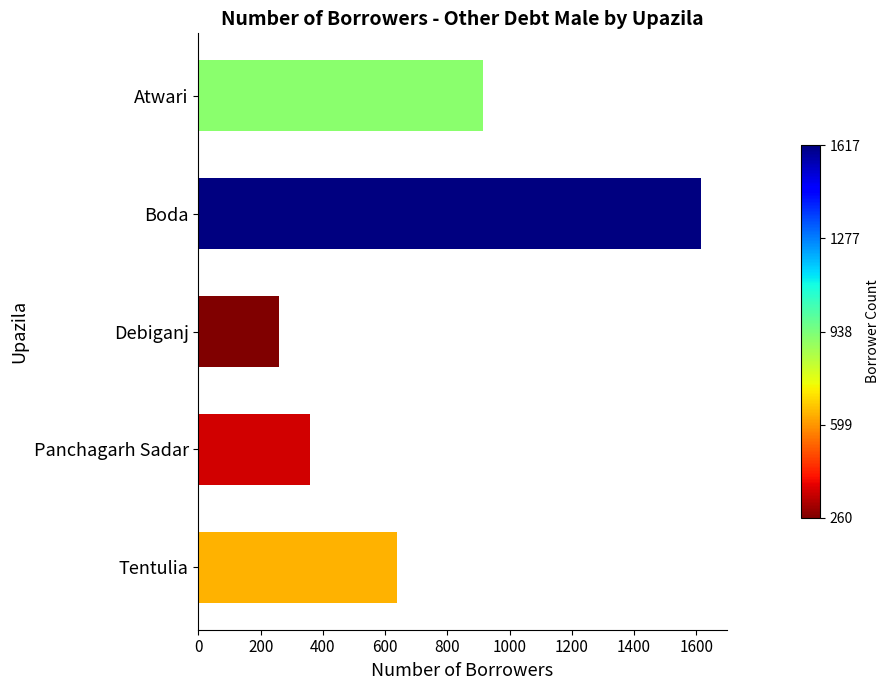

Does the chart contain any negative values?

No